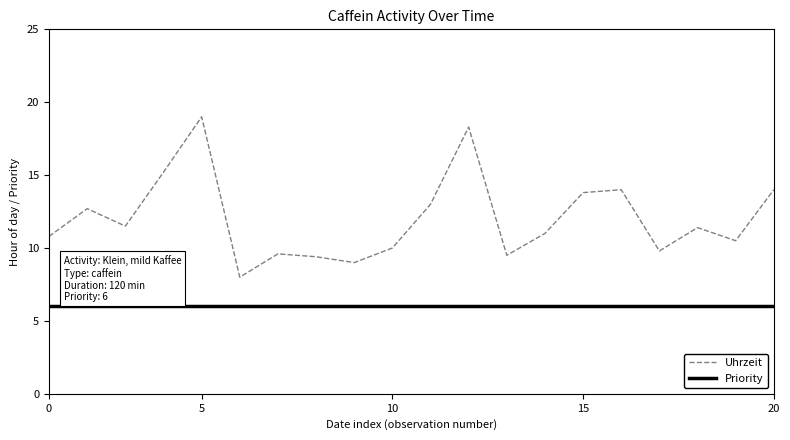

Which series has the largest total across all categories?

Uhrzeit